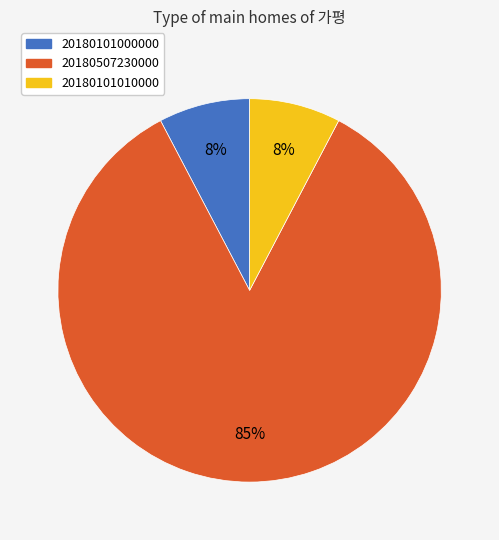

Which slice represents more than half of the pie?

20180507230000